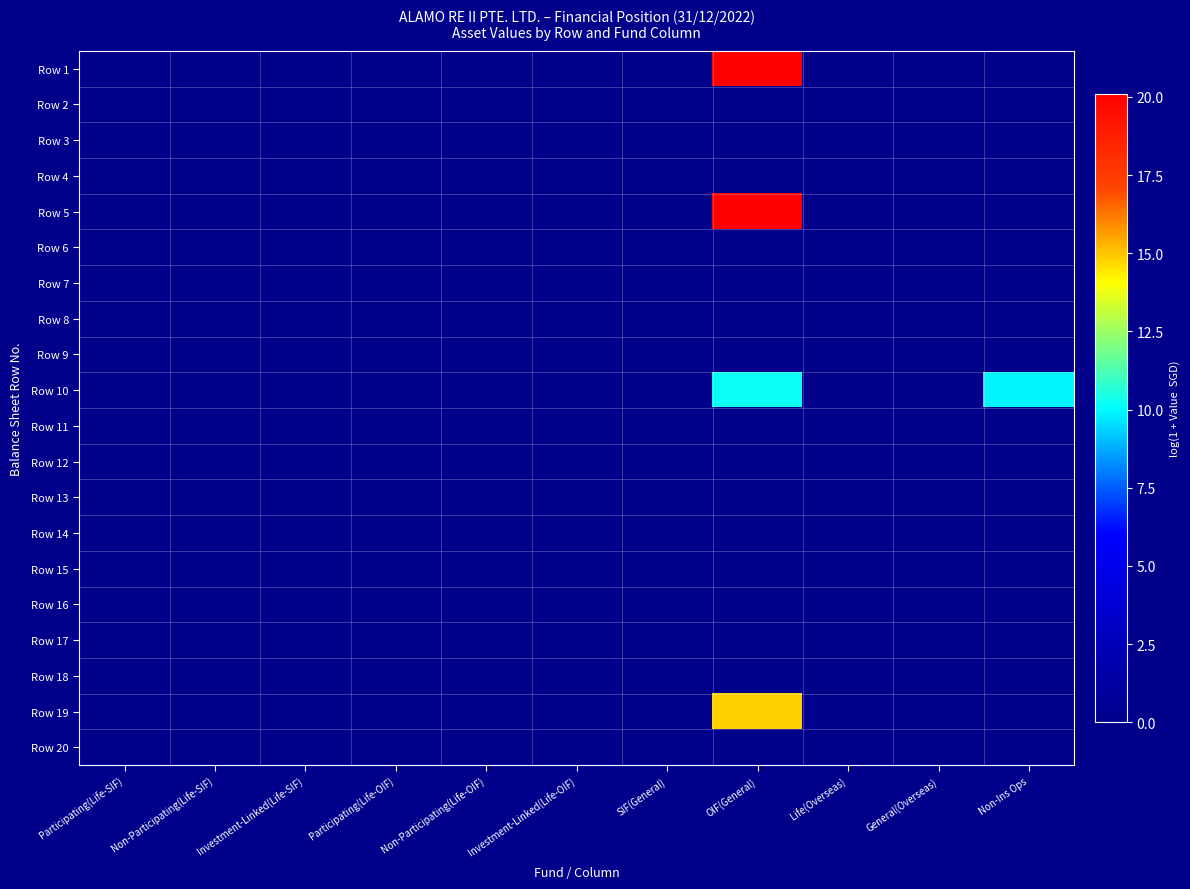

Reading left to right, list all the values displayed in this chart.

Row 1: Participating(Life-SIF)=0.0	Non-Participating(Life-SIF)=0.0	Investment-Linked(Life-SIF)=0.0	Participating(Life-OIF)=0.0	Non-Participating(Life-OIF)=0.0	Investment-Linked(Life-OIF)=0.0	SIF(General)=0.0	OIF(General)=20.1	Life(Overseas)=0.0	General(Overseas)=0.0	Non-Ins Ops=0.0
Row 2: Participating(Life-SIF)=0.0	Non-Participating(Life-SIF)=0.0	Investment-Linked(Life-SIF)=0.0	Participating(Life-OIF)=0.0	Non-Participating(Life-OIF)=0.0	Investment-Linked(Life-OIF)=0.0	SIF(General)=0.0	OIF(General)=0.0	Life(Overseas)=0.0	General(Overseas)=0.0	Non-Ins Ops=0.0
Row 3: Participating(Life-SIF)=0.0	Non-Participating(Life-SIF)=0.0	Investment-Linked(Life-SIF)=0.0	Participating(Life-OIF)=0.0	Non-Participating(Life-OIF)=0.0	Investment-Linked(Life-OIF)=0.0	SIF(General)=0.0	OIF(General)=0.0	Life(Overseas)=0.0	General(Overseas)=0.0	Non-Ins Ops=0.0
Row 4: Participating(Life-SIF)=0.0	Non-Participating(Life-SIF)=0.0	Investment-Linked(Life-SIF)=0.0	Participating(Life-OIF)=0.0	Non-Participating(Life-OIF)=0.0	Investment-Linked(Life-OIF)=0.0	SIF(General)=0.0	OIF(General)=0.0	Life(Overseas)=0.0	General(Overseas)=0.0	Non-Ins Ops=0.0
Row 5: Participating(Life-SIF)=0.0	Non-Participating(Life-SIF)=0.0	Investment-Linked(Life-SIF)=0.0	Participating(Life-OIF)=0.0	Non-Participating(Life-OIF)=0.0	Investment-Linked(Life-OIF)=0.0	SIF(General)=0.0	OIF(General)=20.1	Life(Overseas)=0.0	General(Overseas)=0.0	Non-Ins Ops=0.0
Row 6: Participating(Life-SIF)=0.0	Non-Participating(Life-SIF)=0.0	Investment-Linked(Life-SIF)=0.0	Participating(Life-OIF)=0.0	Non-Participating(Life-OIF)=0.0	Investment-Linked(Life-OIF)=0.0	SIF(General)=0.0	OIF(General)=0.0	Life(Overseas)=0.0	General(Overseas)=0.0	Non-Ins Ops=0.0
Row 7: Participating(Life-SIF)=0.0	Non-Participating(Life-SIF)=0.0	Investment-Linked(Life-SIF)=0.0	Participating(Life-OIF)=0.0	Non-Participating(Life-OIF)=0.0	Investment-Linked(Life-OIF)=0.0	SIF(General)=0.0	OIF(General)=0.0	Life(Overseas)=0.0	General(Overseas)=0.0	Non-Ins Ops=0.0
Row 8: Participating(Life-SIF)=0.0	Non-Participating(Life-SIF)=0.0	Investment-Linked(Life-SIF)=0.0	Participating(Life-OIF)=0.0	Non-Participating(Life-OIF)=0.0	Investment-Linked(Life-OIF)=0.0	SIF(General)=0.0	OIF(General)=0.0	Life(Overseas)=0.0	General(Overseas)=0.0	Non-Ins Ops=0.0
Row 9: Participating(Life-SIF)=0.0	Non-Participating(Life-SIF)=0.0	Investment-Linked(Life-SIF)=0.0	Participating(Life-OIF)=0.0	Non-Participating(Life-OIF)=0.0	Investment-Linked(Life-OIF)=0.0	SIF(General)=0.0	OIF(General)=0.0	Life(Overseas)=0.0	General(Overseas)=0.0	Non-Ins Ops=0.0
Row 10: Participating(Life-SIF)=0.0	Non-Participating(Life-SIF)=0.0	Investment-Linked(Life-SIF)=0.0	Participating(Life-OIF)=0.0	Non-Participating(Life-OIF)=0.0	Investment-Linked(Life-OIF)=0.0	SIF(General)=0.0	OIF(General)=10.2	Life(Overseas)=0.0	General(Overseas)=0.0	Non-Ins Ops=9.9
Row 11: Participating(Life-SIF)=0.0	Non-Participating(Life-SIF)=0.0	Investment-Linked(Life-SIF)=0.0	Participating(Life-OIF)=0.0	Non-Participating(Life-OIF)=0.0	Investment-Linked(Life-OIF)=0.0	SIF(General)=0.0	OIF(General)=0.0	Life(Overseas)=0.0	General(Overseas)=0.0	Non-Ins Ops=0.0
Row 12: Participating(Life-SIF)=0.0	Non-Participating(Life-SIF)=0.0	Investment-Linked(Life-SIF)=0.0	Participating(Life-OIF)=0.0	Non-Participating(Life-OIF)=0.0	Investment-Linked(Life-OIF)=0.0	SIF(General)=0.0	OIF(General)=0.0	Life(Overseas)=0.0	General(Overseas)=0.0	Non-Ins Ops=0.0
Row 13: Participating(Life-SIF)=0.0	Non-Participating(Life-SIF)=0.0	Investment-Linked(Life-SIF)=0.0	Participating(Life-OIF)=0.0	Non-Participating(Life-OIF)=0.0	Investment-Linked(Life-OIF)=0.0	SIF(General)=0.0	OIF(General)=0.0	Life(Overseas)=0.0	General(Overseas)=0.0	Non-Ins Ops=0.0
Row 14: Participating(Life-SIF)=0.0	Non-Participating(Life-SIF)=0.0	Investment-Linked(Life-SIF)=0.0	Participating(Life-OIF)=0.0	Non-Participating(Life-OIF)=0.0	Investment-Linked(Life-OIF)=0.0	SIF(General)=0.0	OIF(General)=0.0	Life(Overseas)=0.0	General(Overseas)=0.0	Non-Ins Ops=0.0
Row 15: Participating(Life-SIF)=0.0	Non-Participating(Life-SIF)=0.0	Investment-Linked(Life-SIF)=0.0	Participating(Life-OIF)=0.0	Non-Participating(Life-OIF)=0.0	Investment-Linked(Life-OIF)=0.0	SIF(General)=0.0	OIF(General)=0.0	Life(Overseas)=0.0	General(Overseas)=0.0	Non-Ins Ops=0.0
Row 16: Participating(Life-SIF)=0.0	Non-Participating(Life-SIF)=0.0	Investment-Linked(Life-SIF)=0.0	Participating(Life-OIF)=0.0	Non-Participating(Life-OIF)=0.0	Investment-Linked(Life-OIF)=0.0	SIF(General)=0.0	OIF(General)=0.0	Life(Overseas)=0.0	General(Overseas)=0.0	Non-Ins Ops=0.0
Row 17: Participating(Life-SIF)=0.0	Non-Participating(Life-SIF)=0.0	Investment-Linked(Life-SIF)=0.0	Participating(Life-OIF)=0.0	Non-Participating(Life-OIF)=0.0	Investment-Linked(Life-OIF)=0.0	SIF(General)=0.0	OIF(General)=0.0	Life(Overseas)=0.0	General(Overseas)=0.0	Non-Ins Ops=0.0
Row 18: Participating(Life-SIF)=0.0	Non-Participating(Life-SIF)=0.0	Investment-Linked(Life-SIF)=0.0	Participating(Life-OIF)=0.0	Non-Participating(Life-OIF)=0.0	Investment-Linked(Life-OIF)=0.0	SIF(General)=0.0	OIF(General)=0.0	Life(Overseas)=0.0	General(Overseas)=0.0	Non-Ins Ops=0.0
Row 19: Participating(Life-SIF)=0.0	Non-Participating(Life-SIF)=0.0	Investment-Linked(Life-SIF)=0.0	Participating(Life-OIF)=0.0	Non-Participating(Life-OIF)=0.0	Investment-Linked(Life-OIF)=0.0	SIF(General)=0.0	OIF(General)=14.8	Life(Overseas)=0.0	General(Overseas)=0.0	Non-Ins Ops=0.0
Row 20: Participating(Life-SIF)=0.0	Non-Participating(Life-SIF)=0.0	Investment-Linked(Life-SIF)=0.0	Participating(Life-OIF)=0.0	Non-Participating(Life-OIF)=0.0	Investment-Linked(Life-OIF)=0.0	SIF(General)=0.0	OIF(General)=0.0	Life(Overseas)=0.0	General(Overseas)=0.0	Non-Ins Ops=0.0